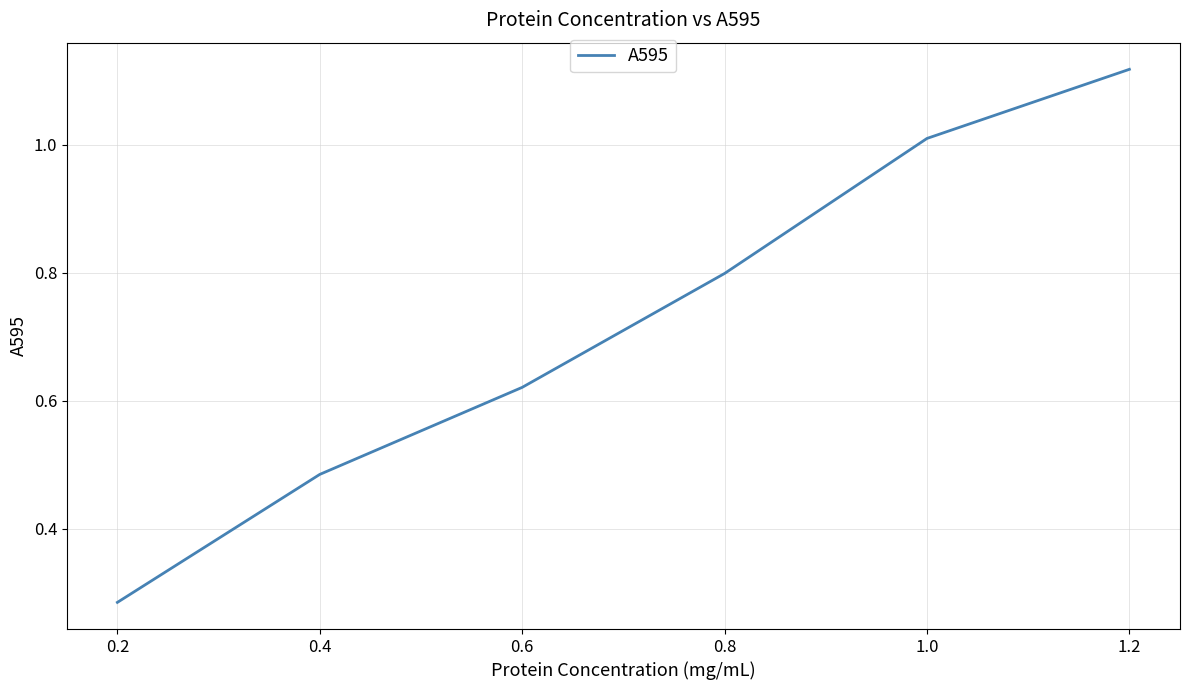

What position from the right is 0.2?

6